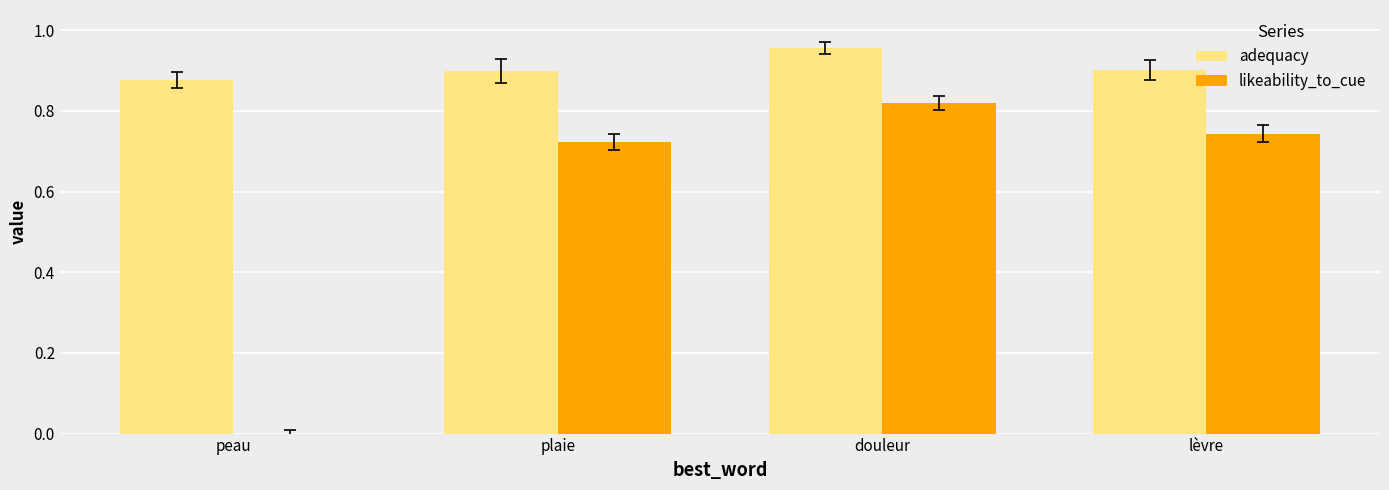

Which label corresponds to the largest value in the chart?

douleur